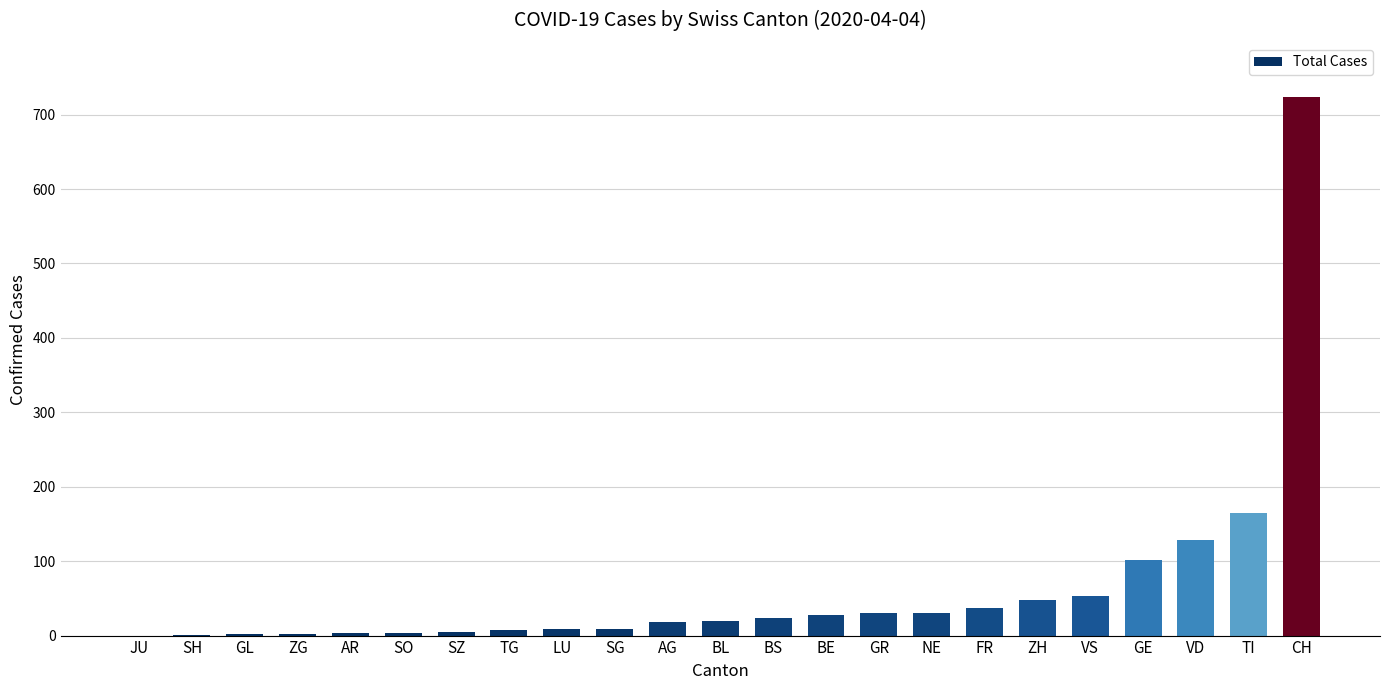

The value at BL is 19. True or false?

True